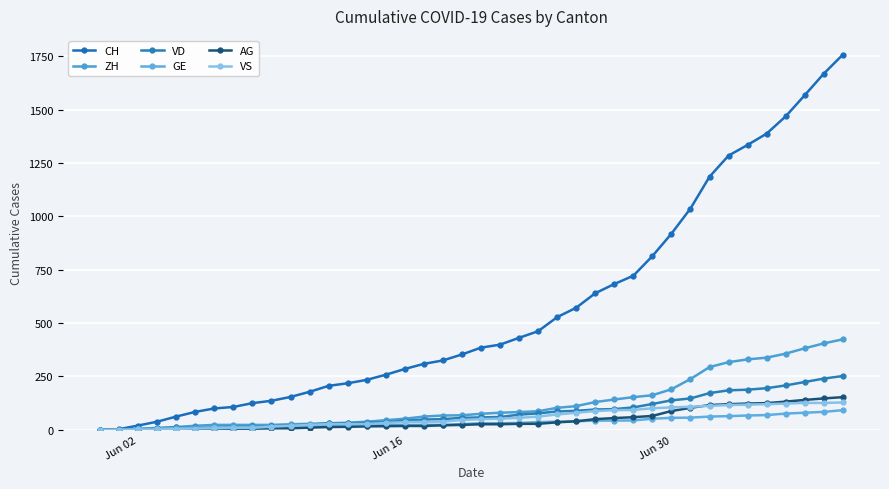

How many data points does each series have?

40